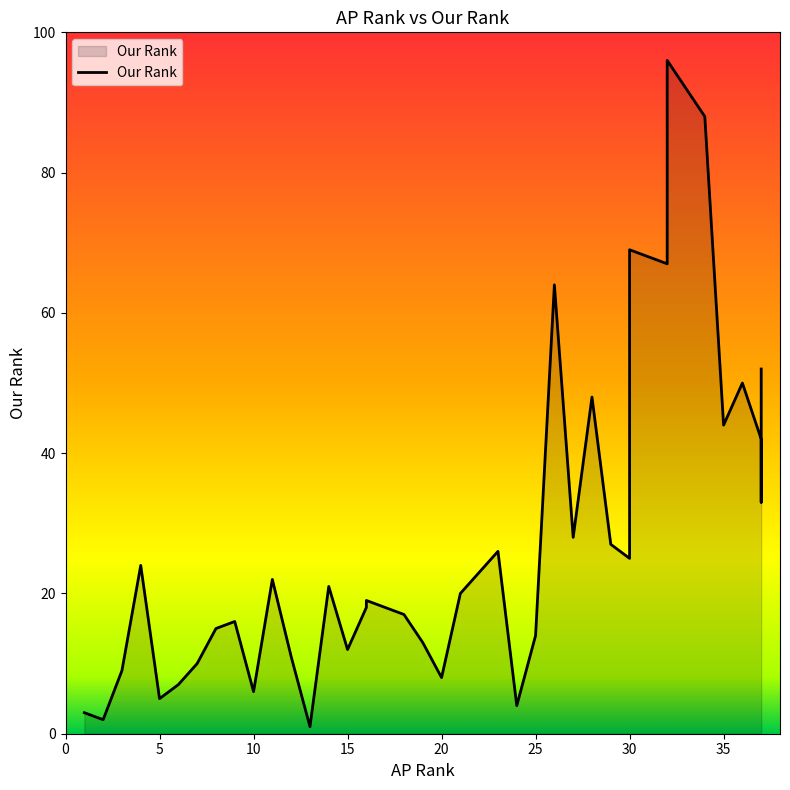

How many points are higher than both their immediate neighbors (excluding endpoints)?

11